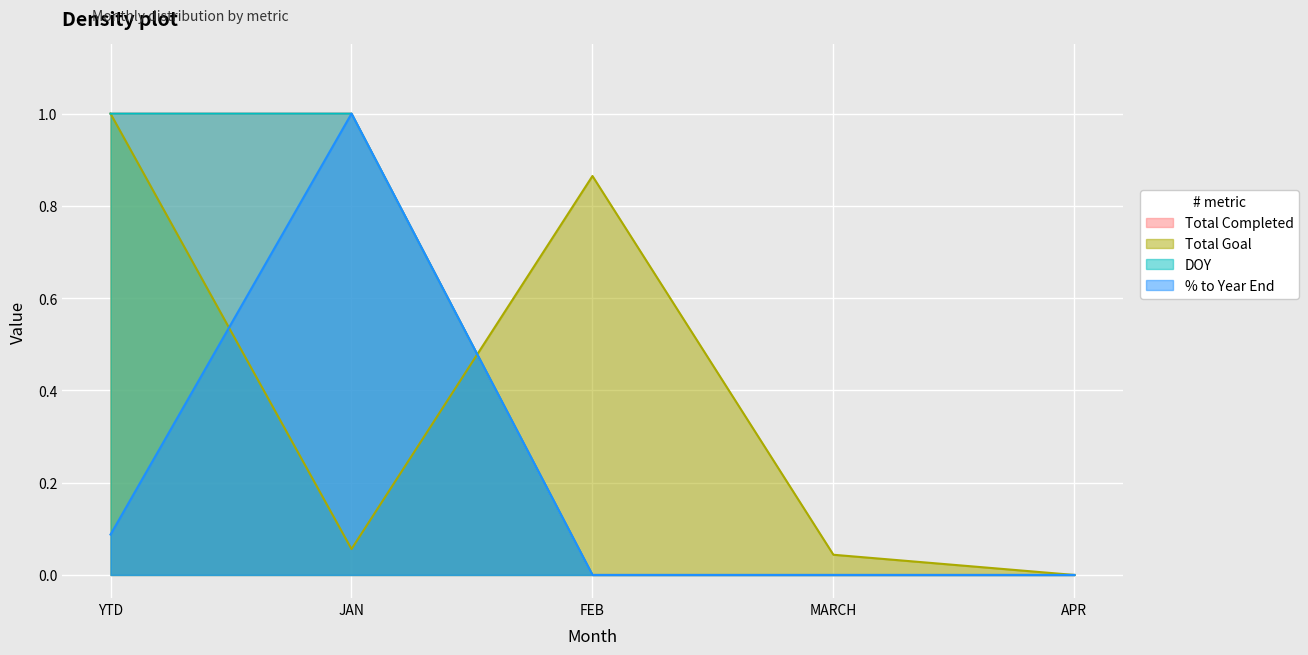

Does the chart display data point markers on the line(s)?

No